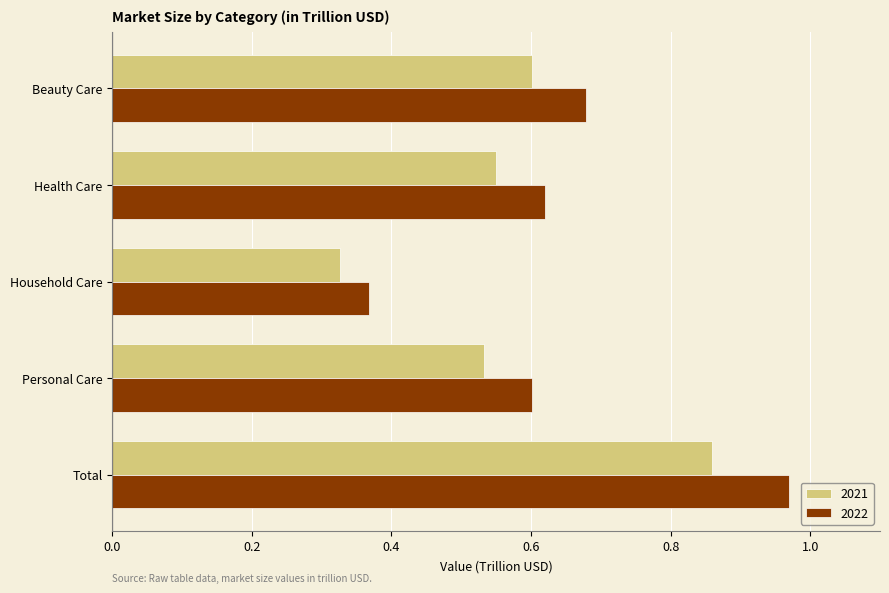

At how many categories does at least one series exceed 0?

5